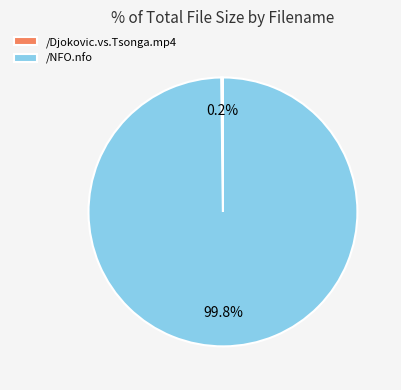

Which category has the biggest portion of the pie?

/NFO.nfo